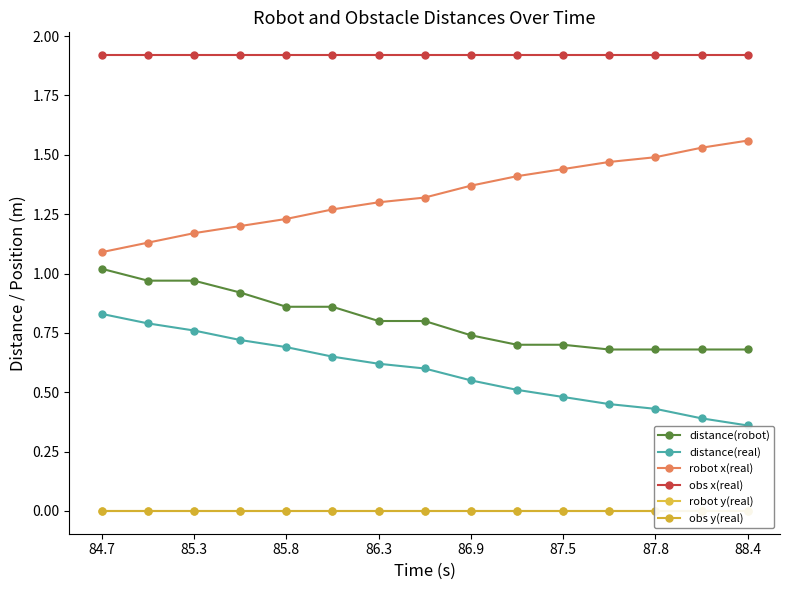

Count the number of data series in this chart.

6